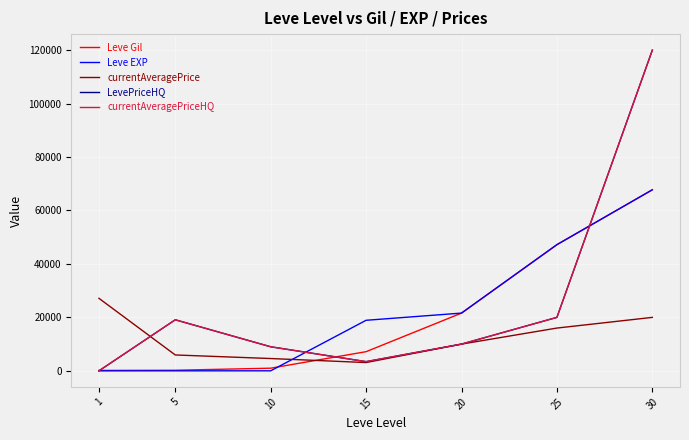

Is this an area chart (filled region under the line)?

No